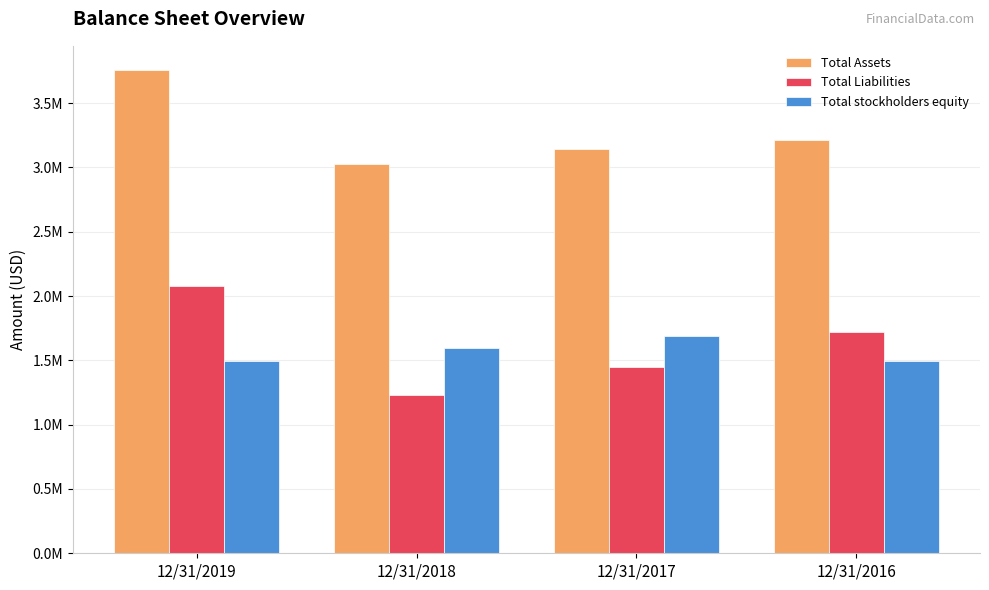

Are the bars grouped side by side (vs. stacked)?

Yes